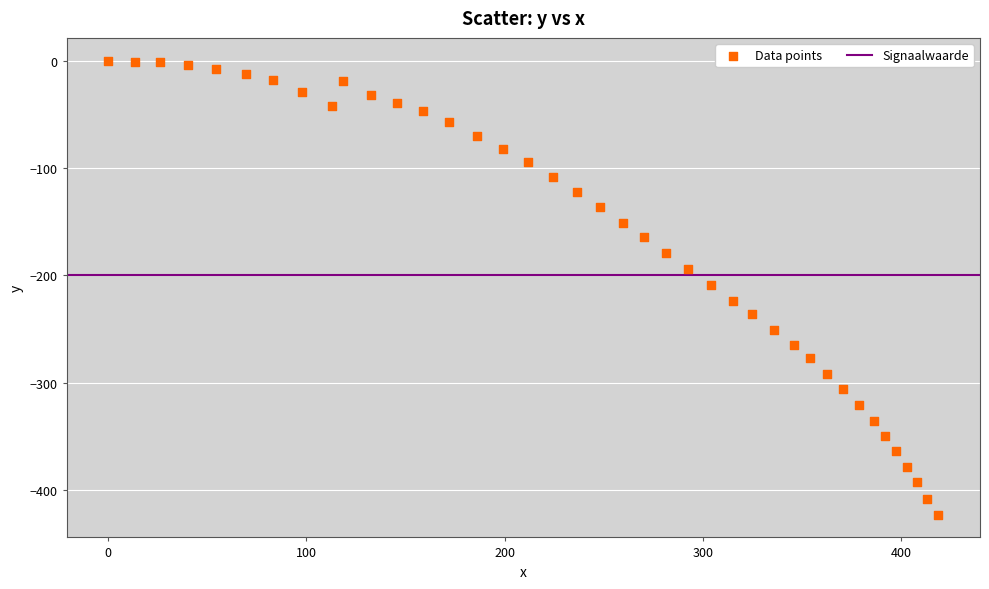

What is the range of X values (max minus min)?

418.9